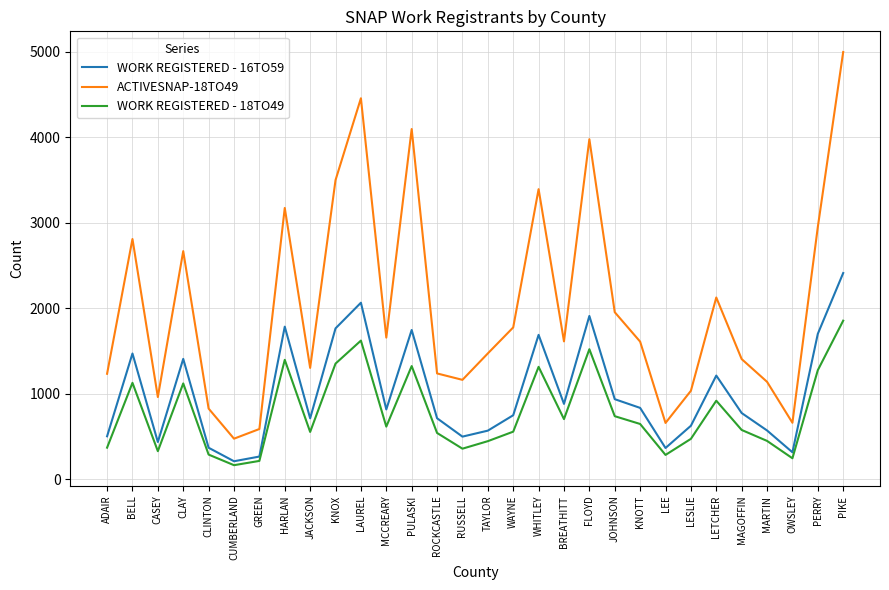

What is the average value of the WORK REGISTERED - 16TO59 series?

1010